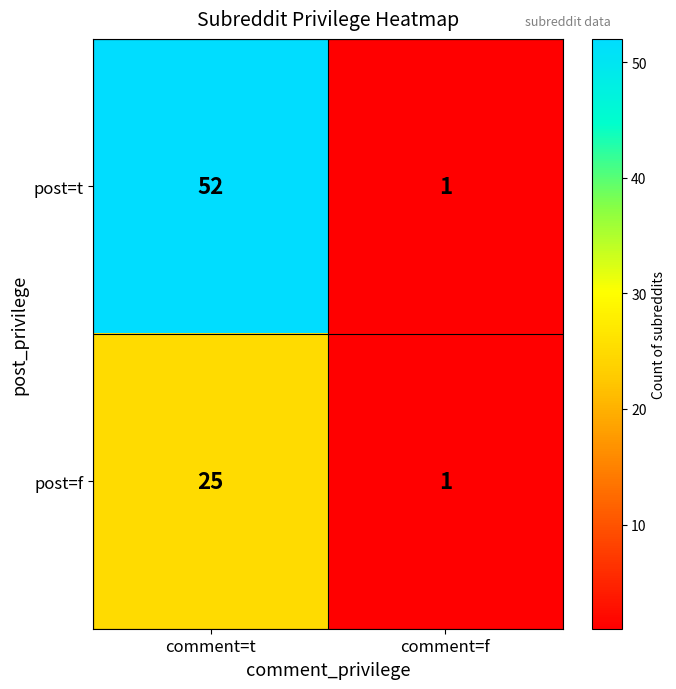

List the series in order of their overall mean, highest first.

post=t, post=f